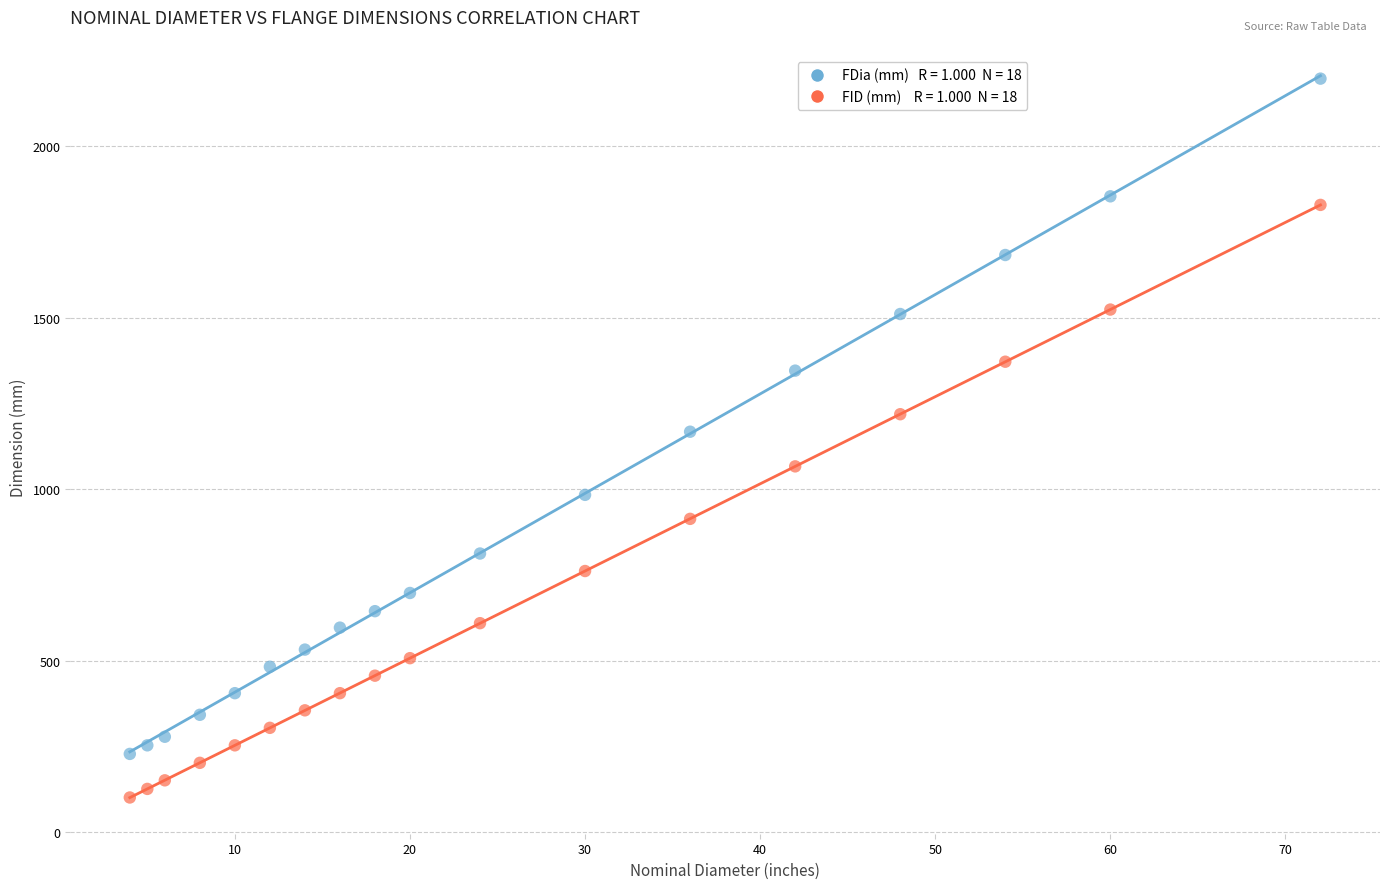

Across all data points, what is the range of Y values (max minus min)?

2095